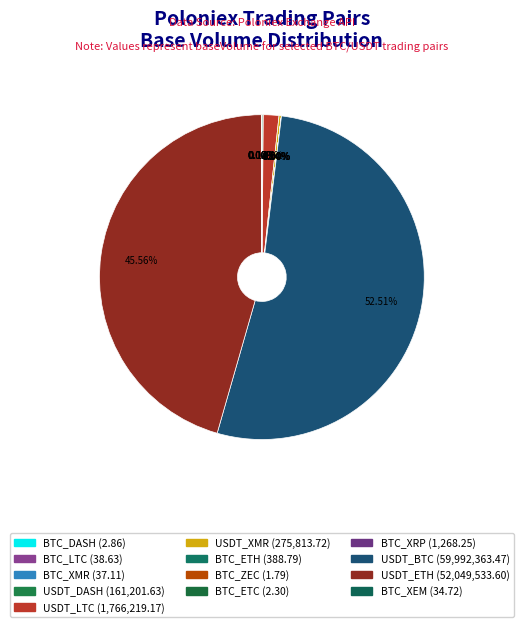

Count the number of slices in the pie.

13